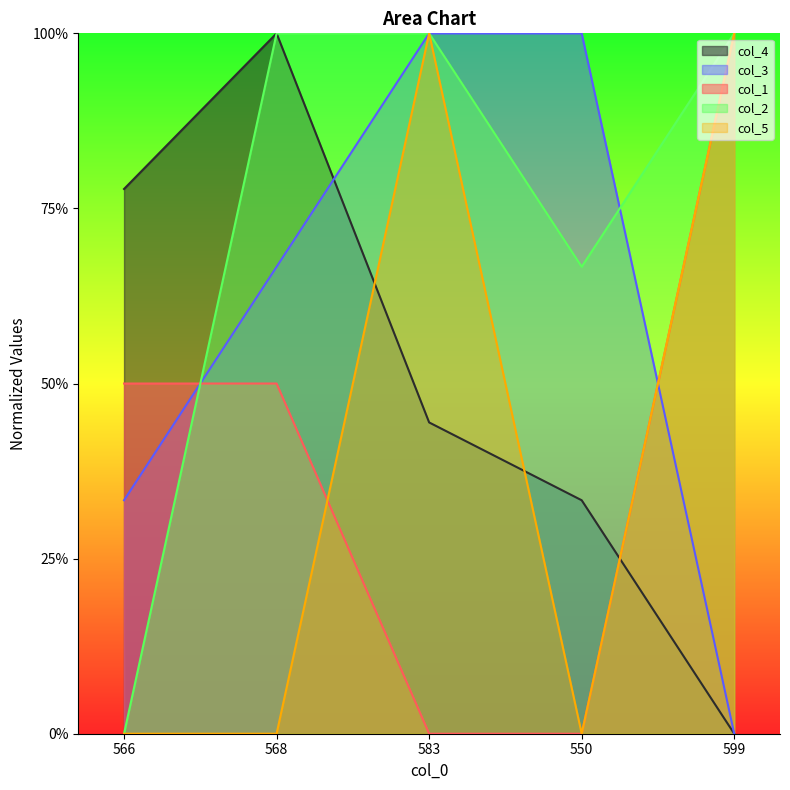

What is the label of the 5th point from the left?

599